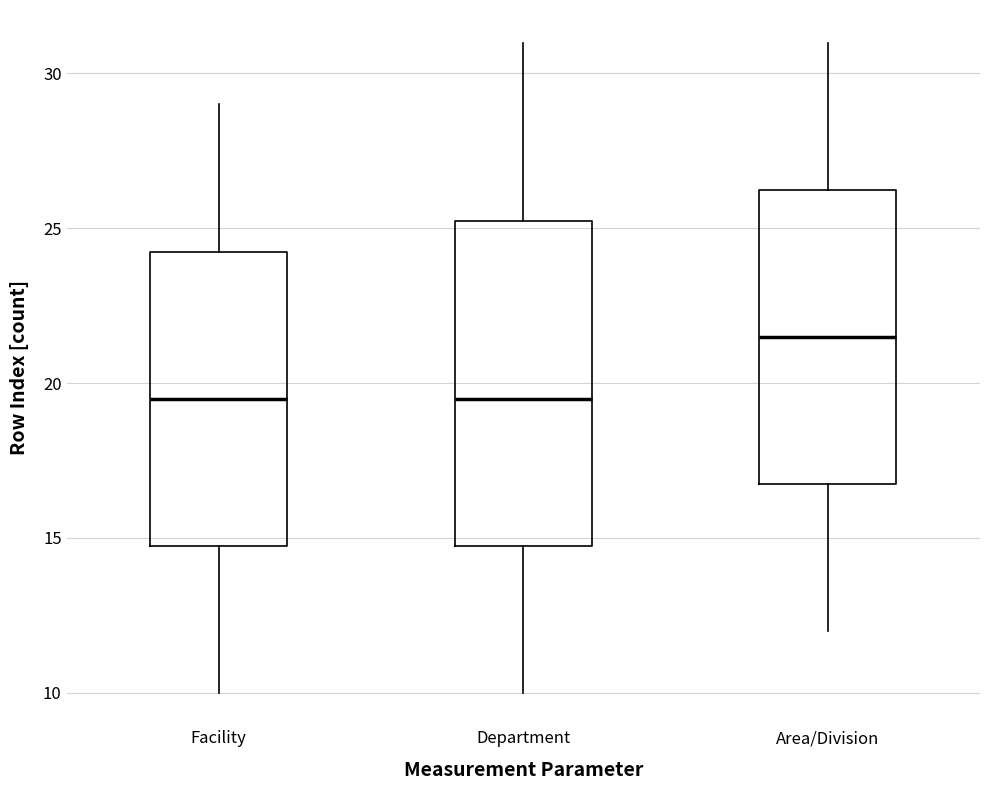

Reading left to right, read every box against the y-axis: the position of its median line, the range the box covers, and the ends of its whiskers. The values are not printed on the chart, so give them approximately, as read against the axis.

Facility: median 19.5, box 15.0 to 24.5, whiskers 10.0 to 29.0
Department: median 19.5, box 15.0 to 25.5, whiskers 10.0 to 31.0
Area/Division: median 21.5, box 17.0 to 26.5, whiskers 12.0 to 31.0